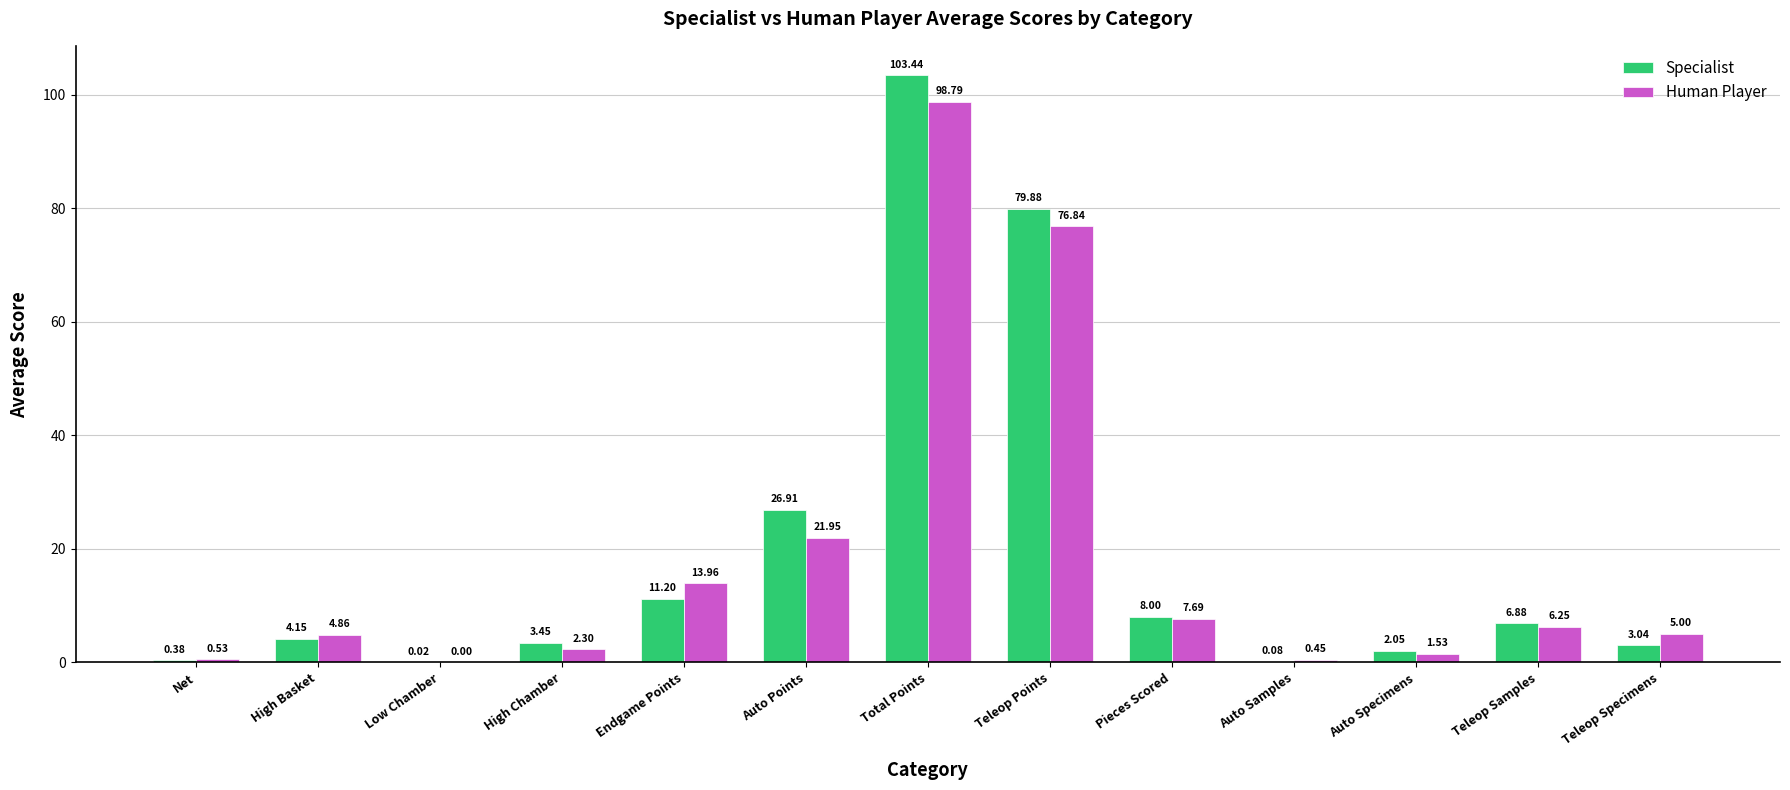

How many data points in Specialist are above 4?

7